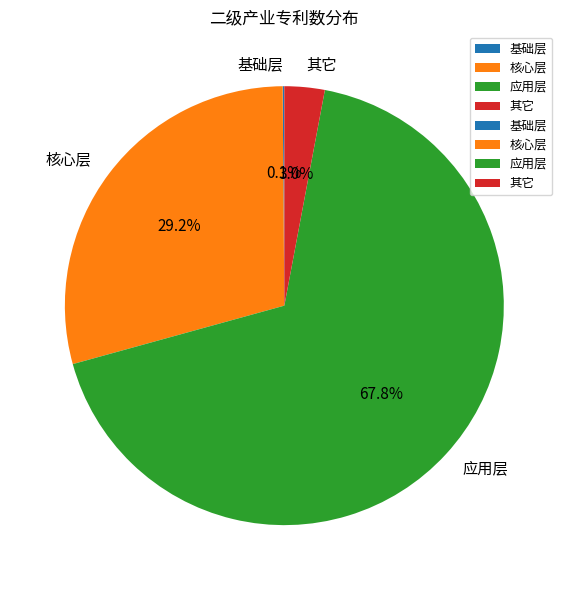

What is the largest slice in the pie chart?

应用层